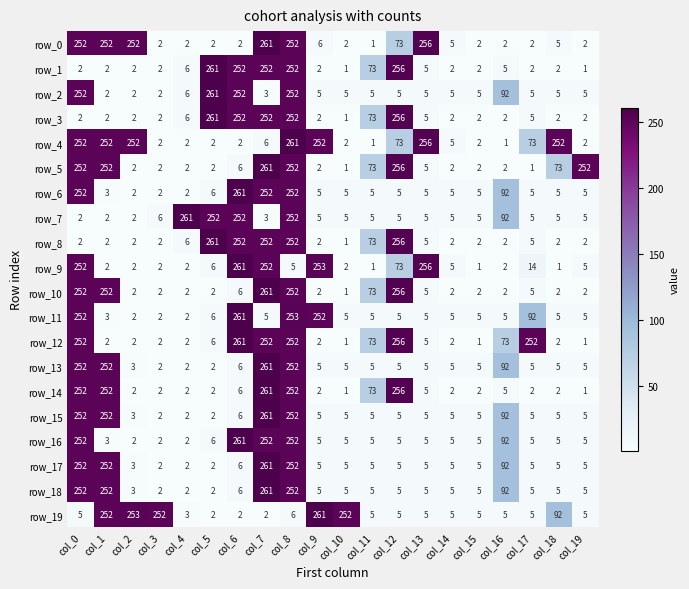

What is the total value across all series at col_6?

2613